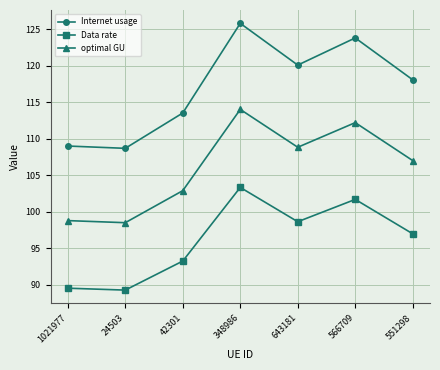

Which series has the largest total across all categories?

Internet usage